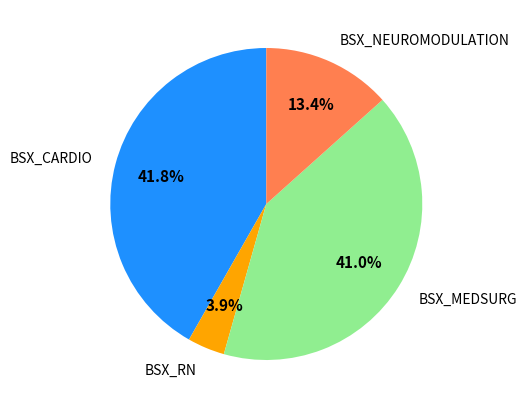

To the nearest percent, what percentage of the pie is BSX_NEUROMODULATION?

13%